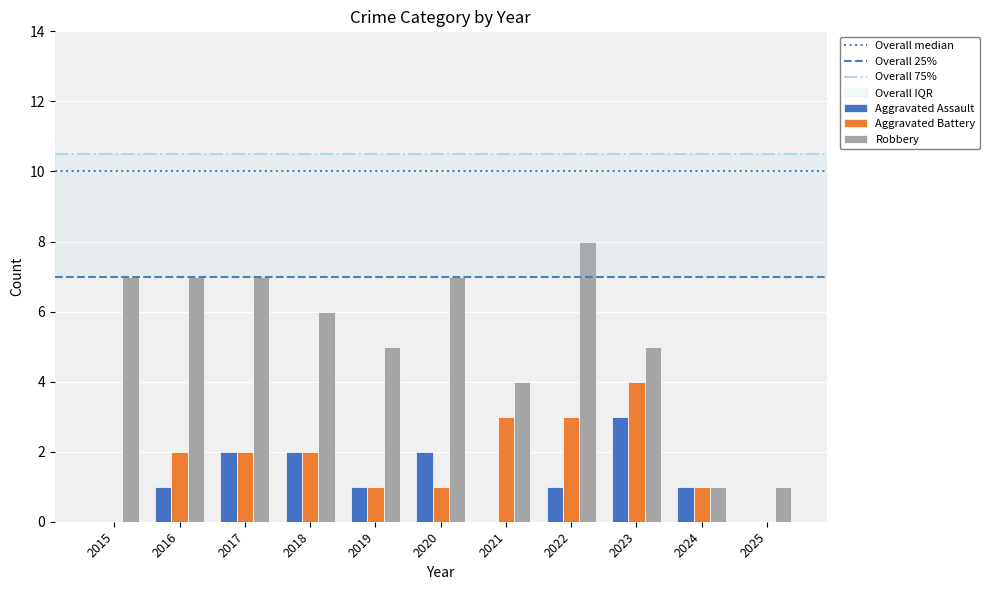

What is the average value of the Aggravated Assault series?

1